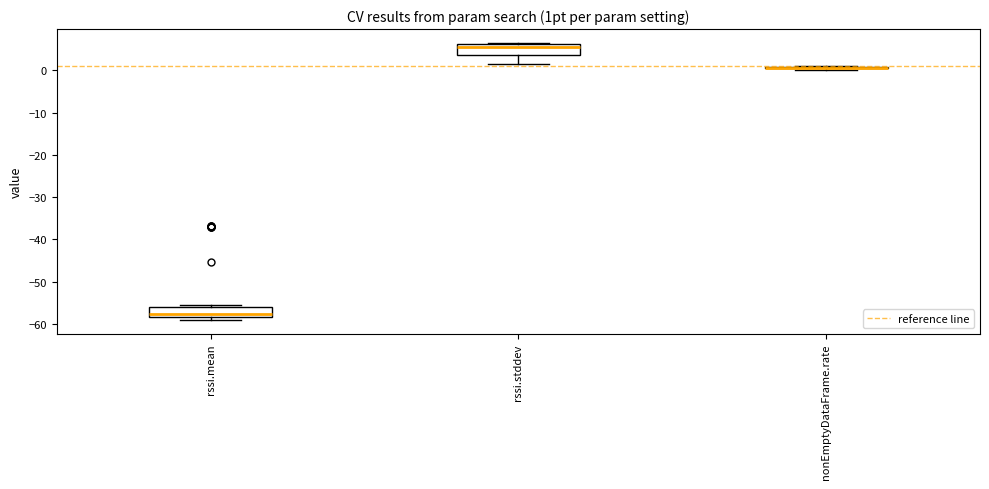

Reading left to right, read every box against the y-axis: the position of its median line, the range the box covers, and the ends of its whiskers. The values are not printed on the chart, so give them approximately, as read against the axis.

rssi.mean: median -58 (just above the box's lower edge), box -58 to -56, whiskers -59 to -56 (just above the box's upper edge)
rssi.stddev: median 6 (just below the box's upper edge), box 4 to 6, whiskers 1 to 6
nonEmptyDataFrame.rate: box collapsed to a line at 1, whiskers 0 to 1